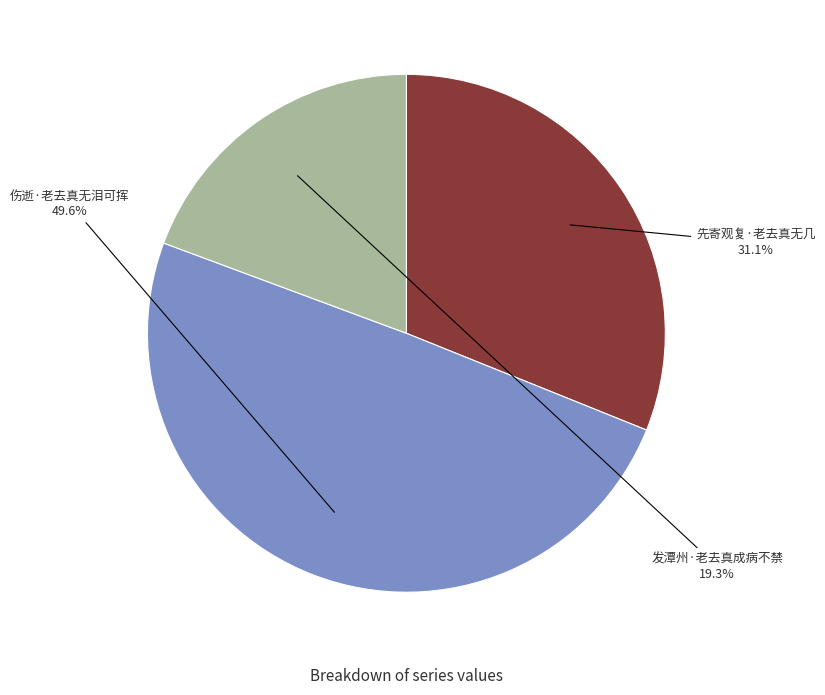

Is there any slice that represents more than half of the pie?

No